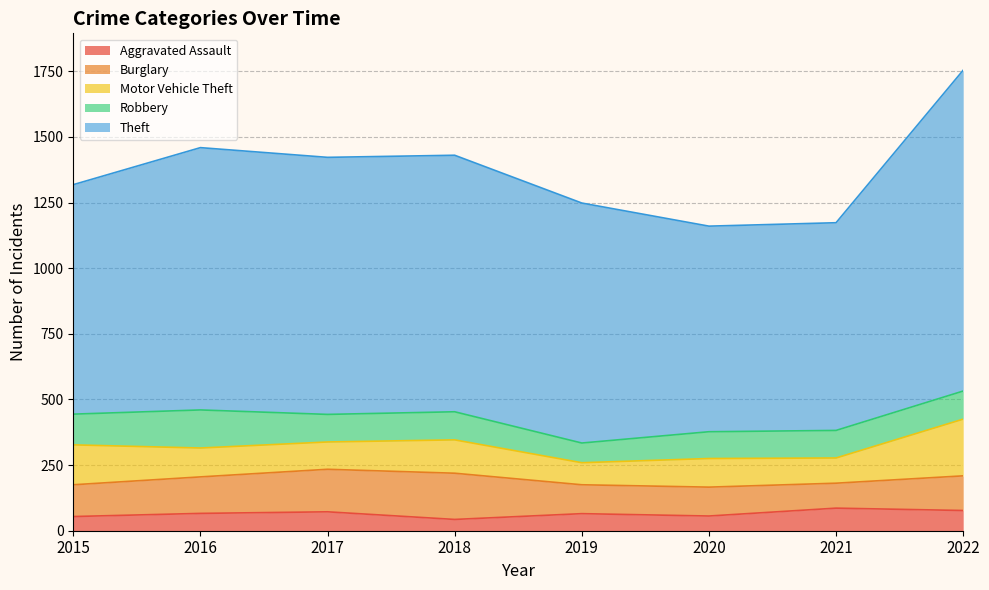

Reading left to right, extract all data points from this chart.

Aggravated Assault: 2015=54	2016=66	2017=72	2018=43	2019=65	2020=56	2021=86	2022=77
Burglary: 2015=121	2016=139	2017=162	2018=176	2019=110	2020=110	2021=95	2022=132
Motor Vehicle Theft: 2015=152	2016=110	2017=104	2018=127	2019=84	2020=109	2021=96	2022=216
Robbery: 2015=117	2016=145	2017=105	2018=107	2019=75	2020=102	2021=105	2022=107
Theft: 2015=874	2016=999	2017=979	2018=977	2019=914	2020=783	2021=791	2022=1222